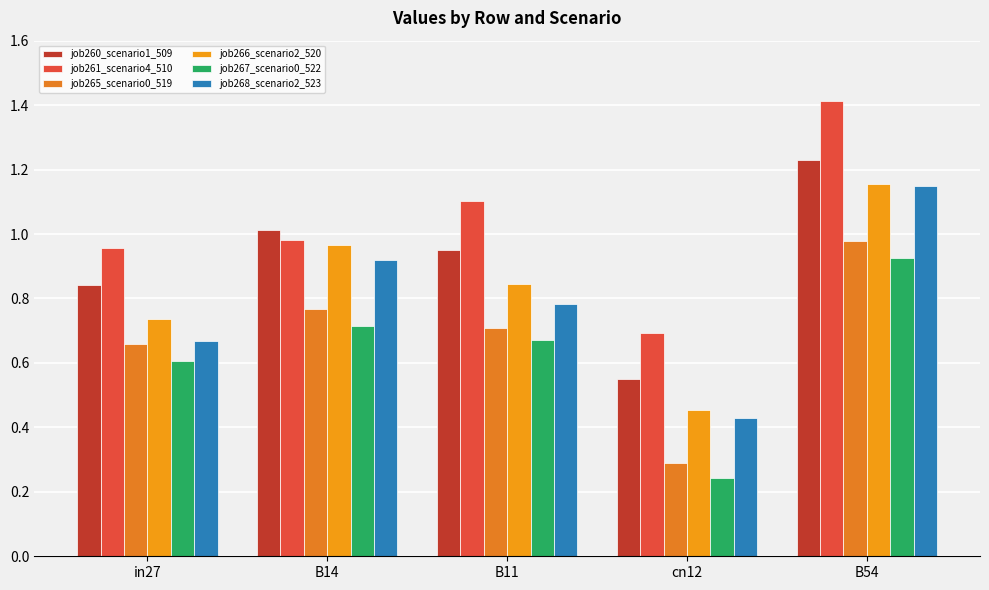

At which category is the sum across all series the highest?

B54